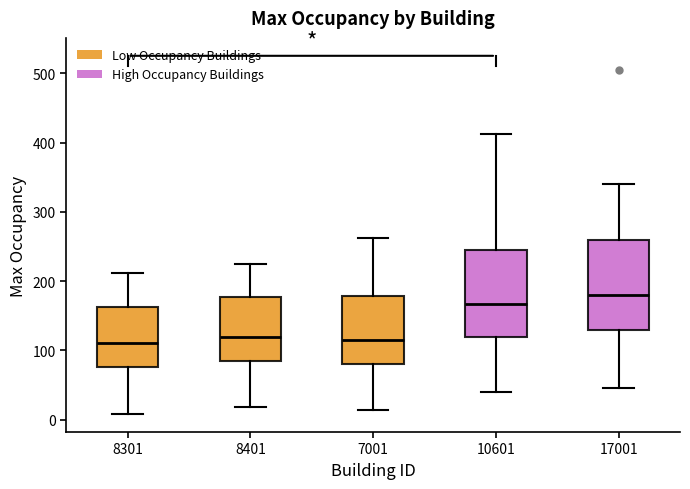

Where is the lower edge of the box at x = 17001 on the y-axis? The values are not printed on the chart, so give them approximately, as read against the axis.

130